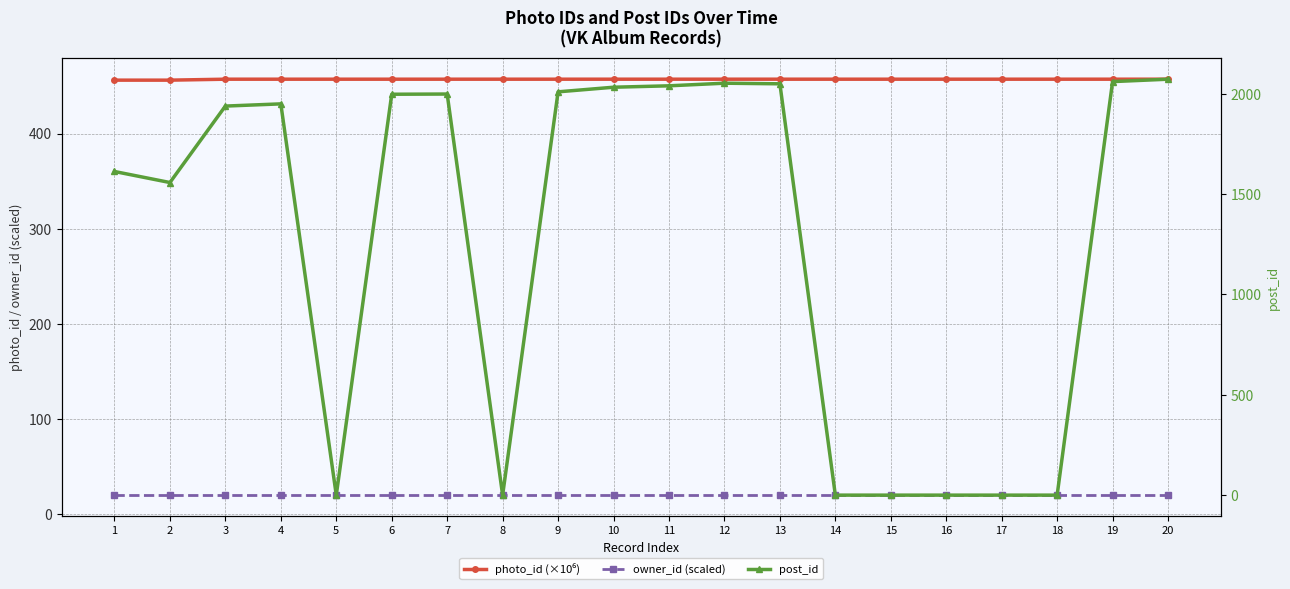

Rank the series by their maximum value, from lowest to highest.

owner_id (scaled), photo_id (×10⁶), post_id